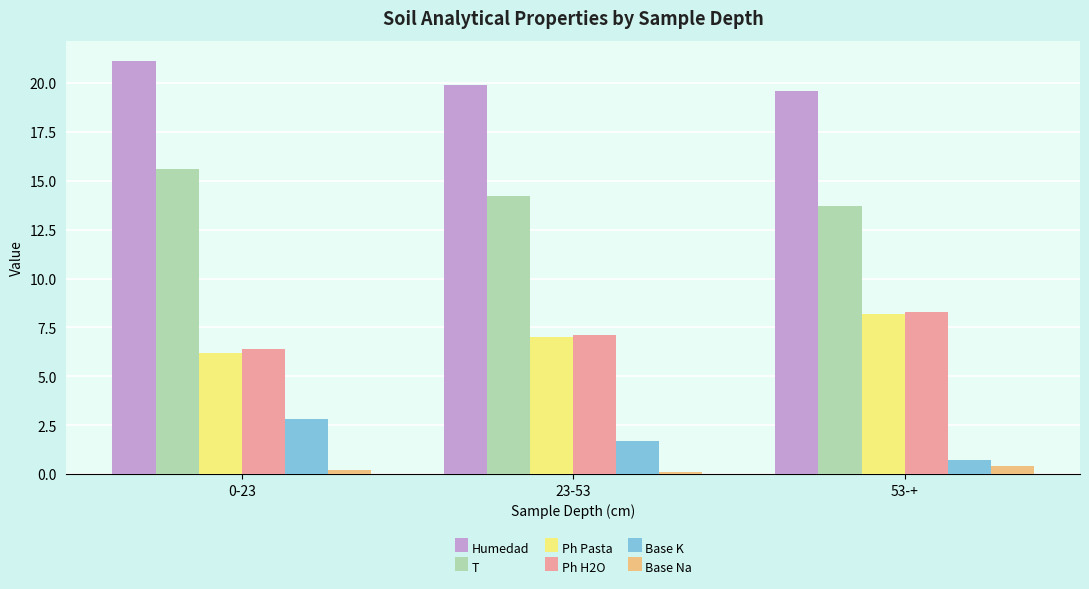

Does the chart contain stacked bars?

No